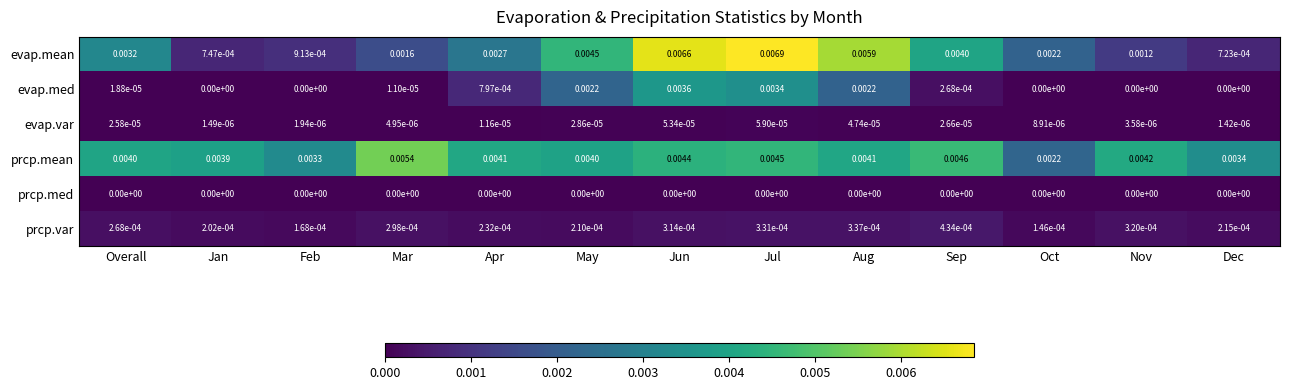

At Apr, list the series in order from largest to smallest.

prcp.mean, evap.mean, evap.med, prcp.var, evap.var, prcp.med